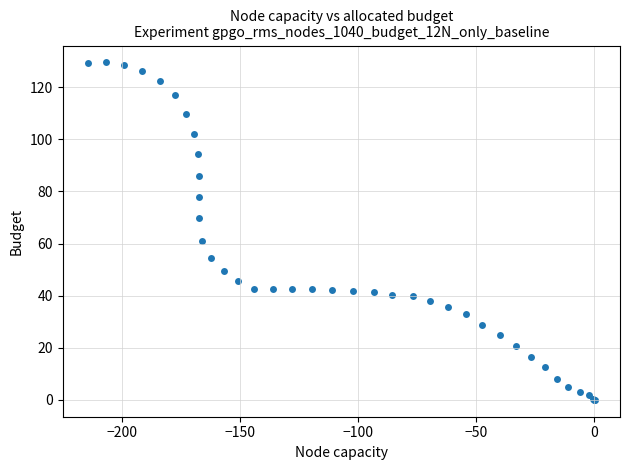

What Y value in the scatter plot is closest to 64?

60.9